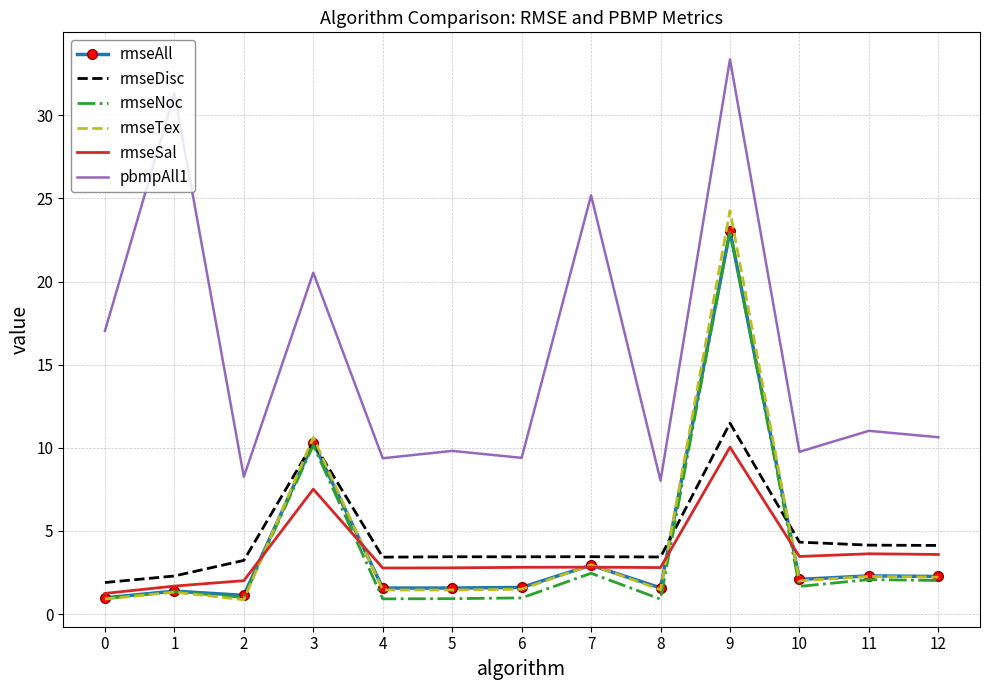

Is it true that pbmpAll1 equals 9.4 at 6?

True